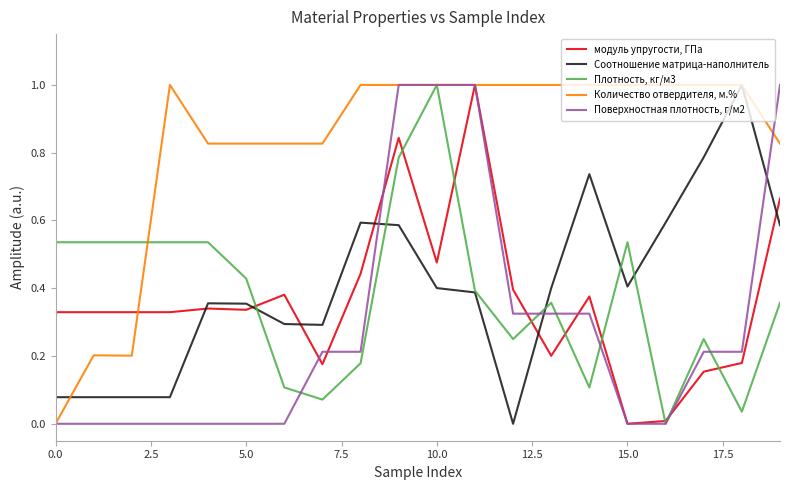

How many intersections are there between Поверхностная плотность, г/м2 and Соотношение матрица-наполнитель?

3